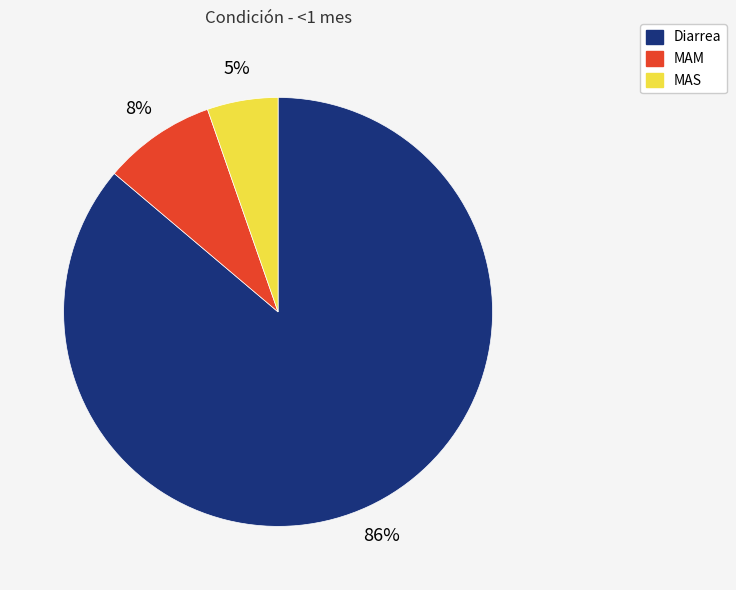

Is there any slice that represents more than half of the pie?

Yes